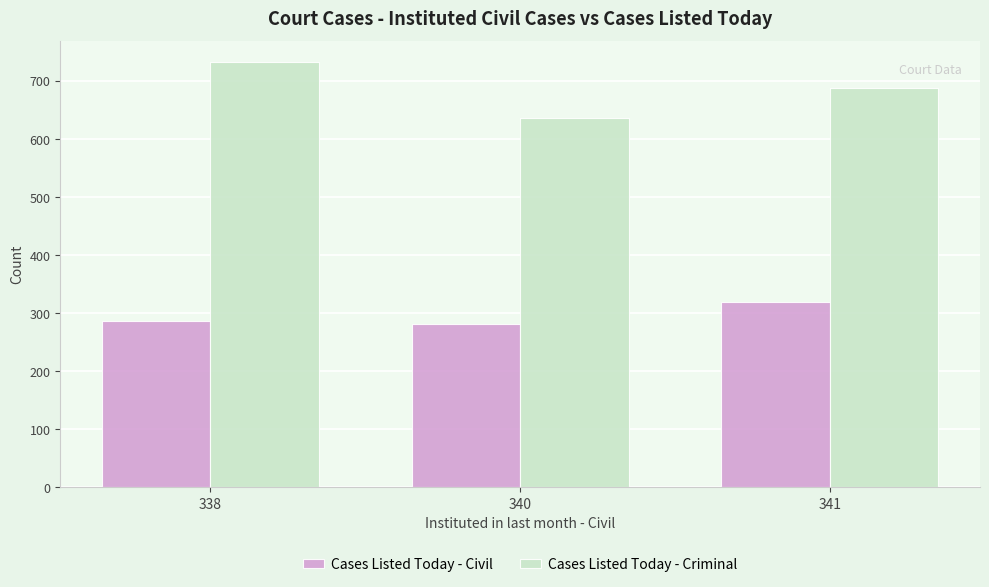

The value of Cases Listed Today - Civil at 341 is 192. True or false?

False